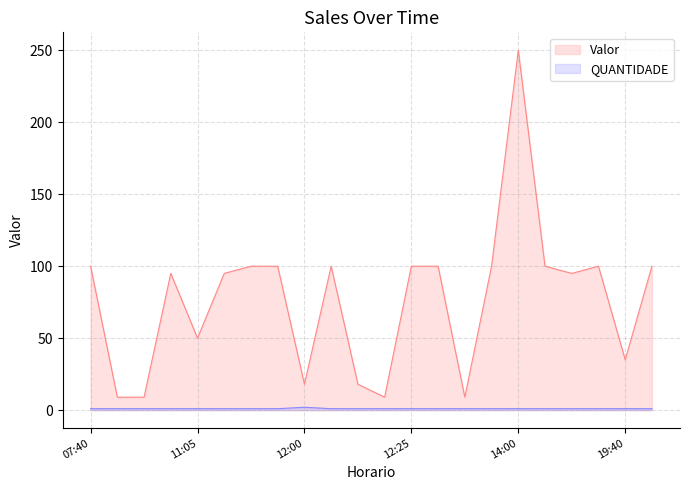

What are all the series names shown in the legend?

Valor, QUANTIDADE